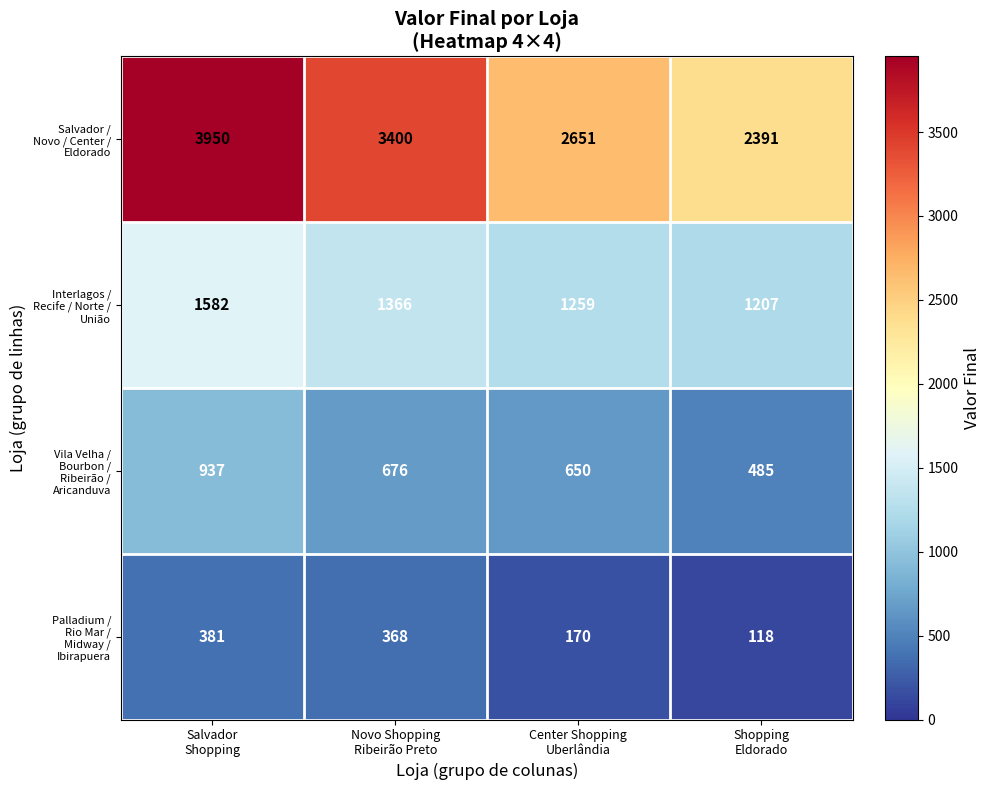

At which category is the sum across all series the highest?

Salvador
Shopping